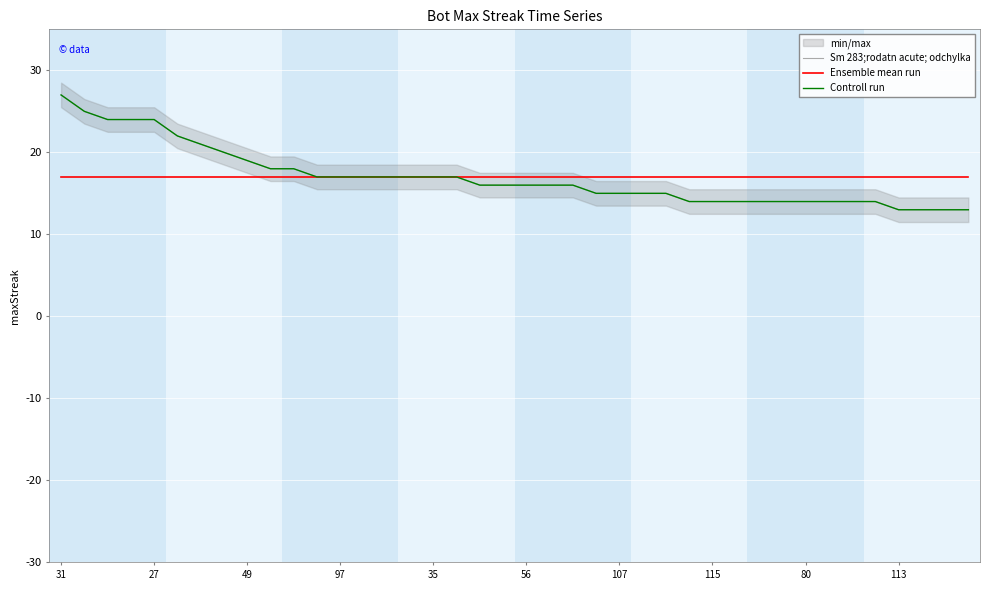

At which category does the chart reach its minimum across all series?

113